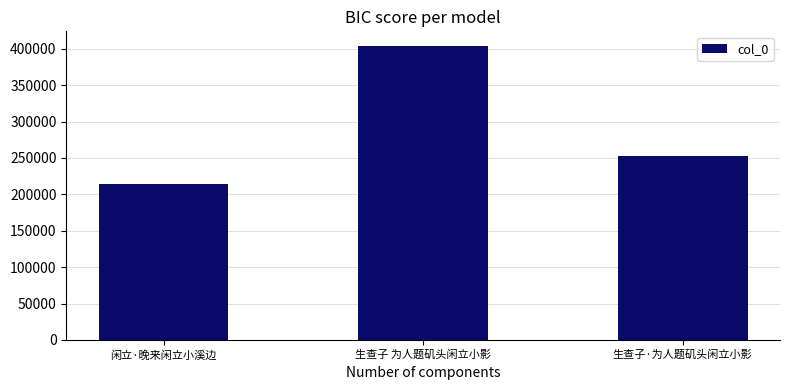

Is it true that the value at 生查子 为人题矶头闲立小影 is 542736?

False